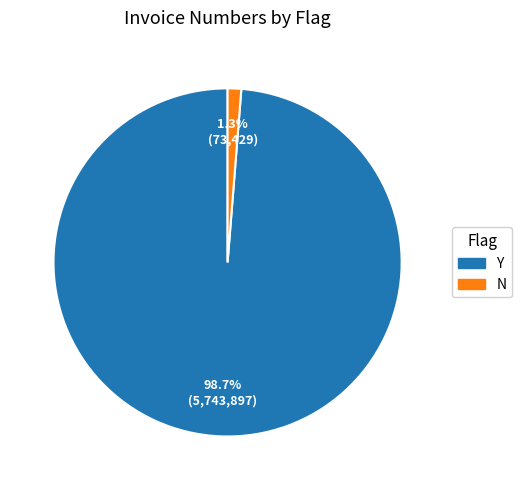

Rank the categories by value from highest to lowest.

Y, N